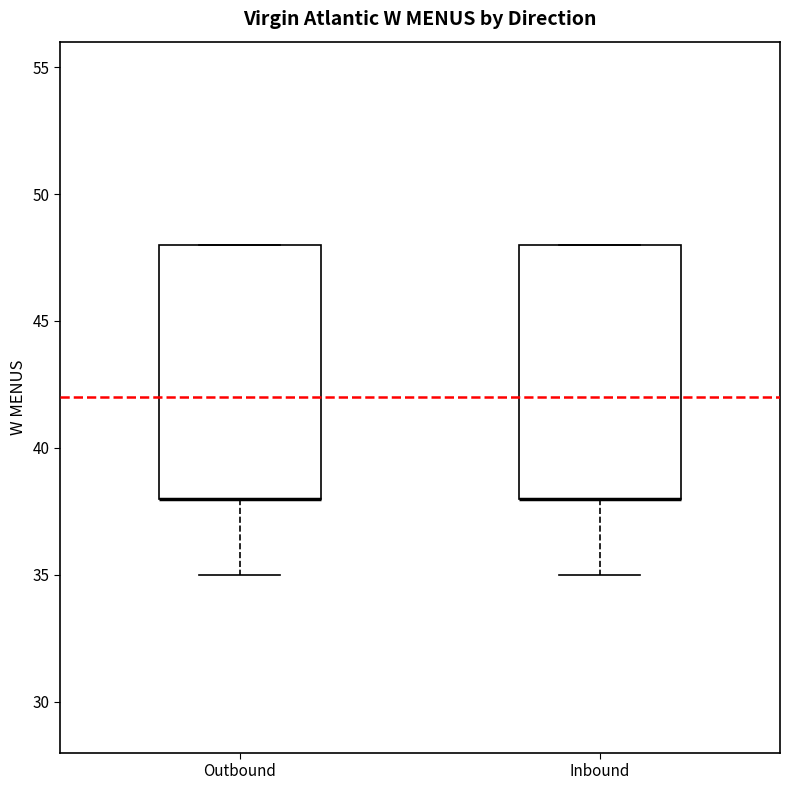

Where is the lower edge of the box for Inbound on the y-axis? The values are not printed on the chart, so give them approximately, as read against the axis.

38